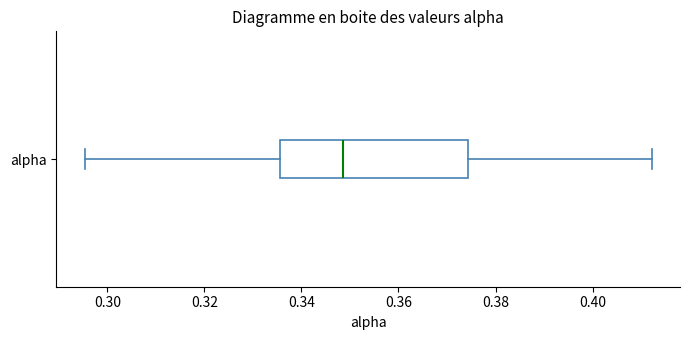

Transcribe this box plot: give where the median line is, the range the box spans, and where the two whiskers end, as read against the x-axis. The values are not printed on the chart, so give them approximately, as read against the axis.

median 0.348, box 0.336 to 0.374, whiskers 0.296 to 0.412